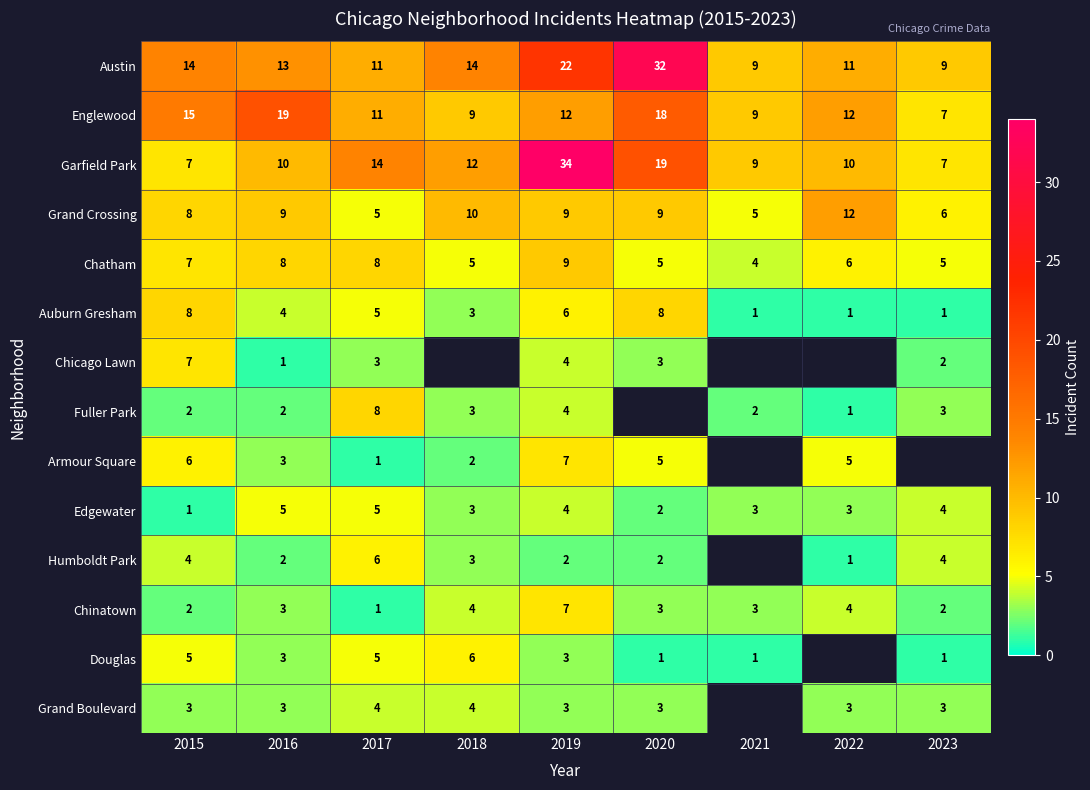

How many series are shown in this chart?

14